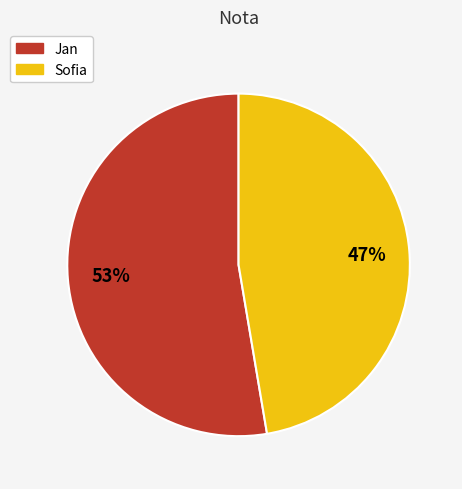

Which has a higher value, Jan or Sofia?

Jan